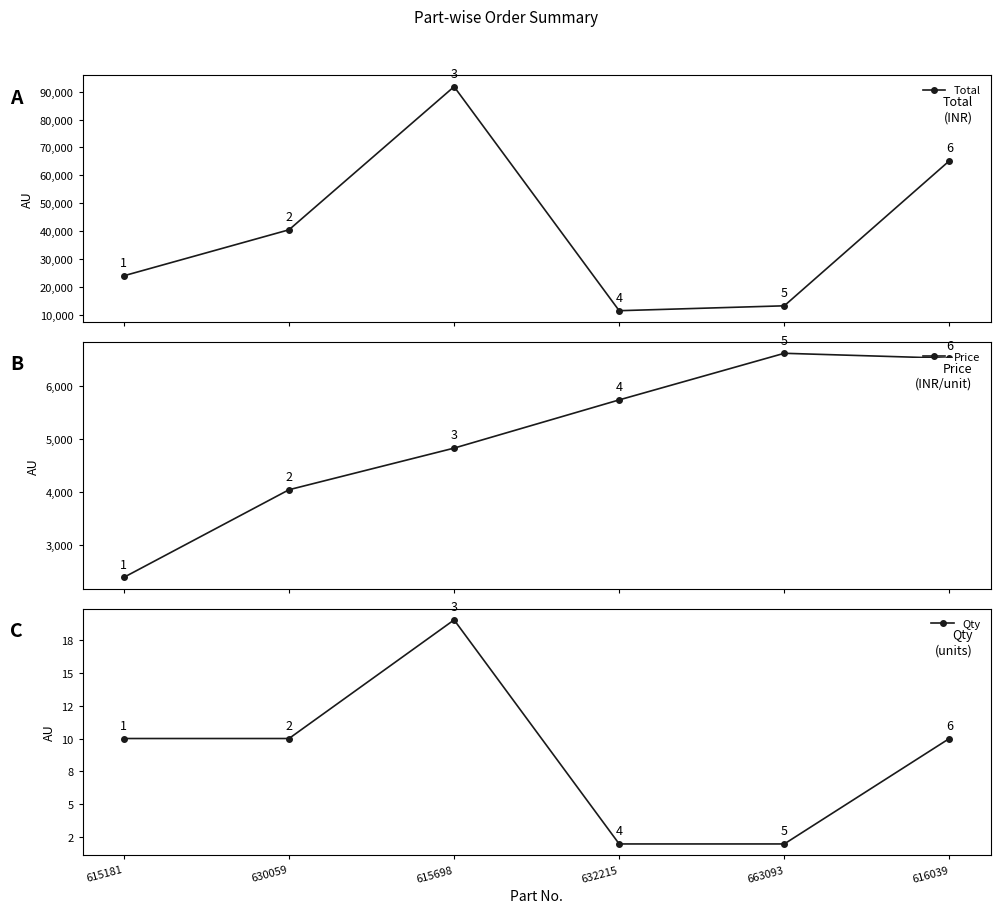

True or false: Qty has a value of 2 at 632215.

True